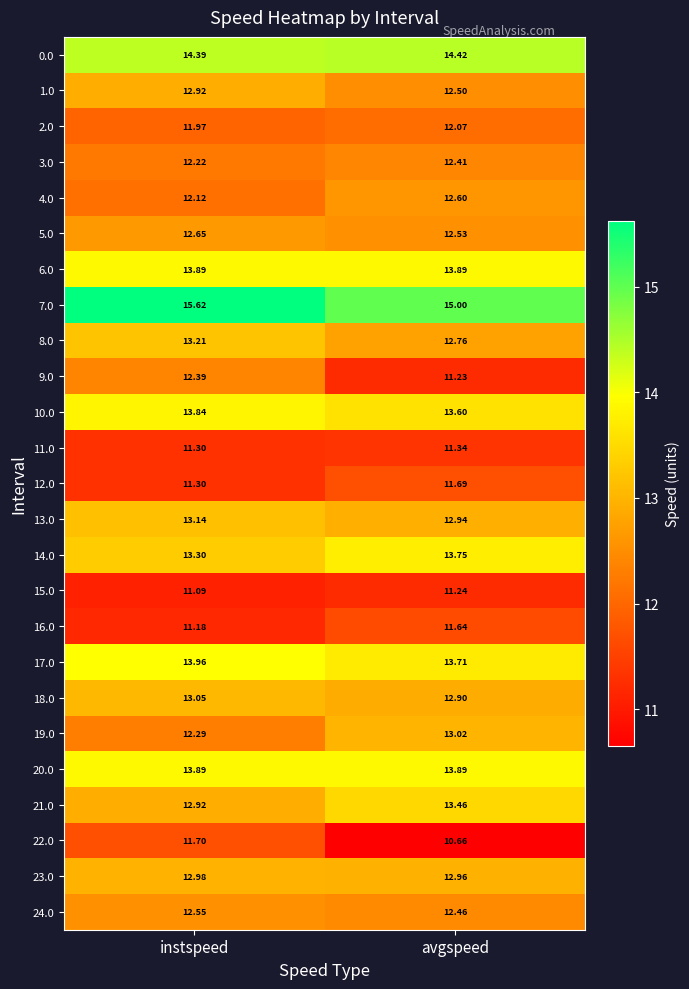

Rank the categories by 11.0 value from lowest to highest.

instspeed, avgspeed